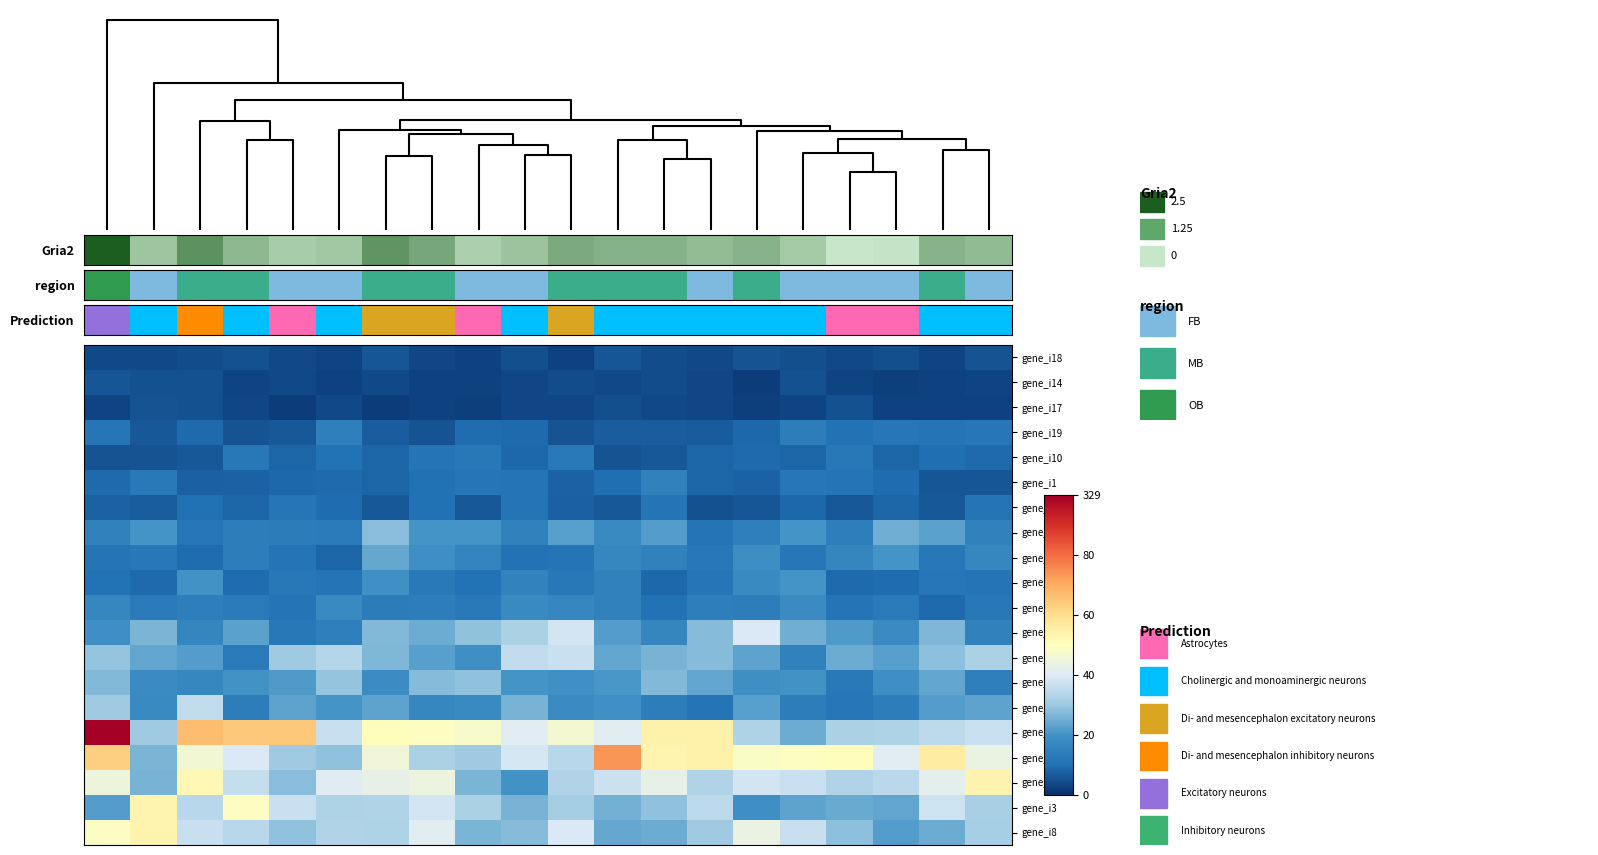

Which series has the widest spread of values?

gene_i7